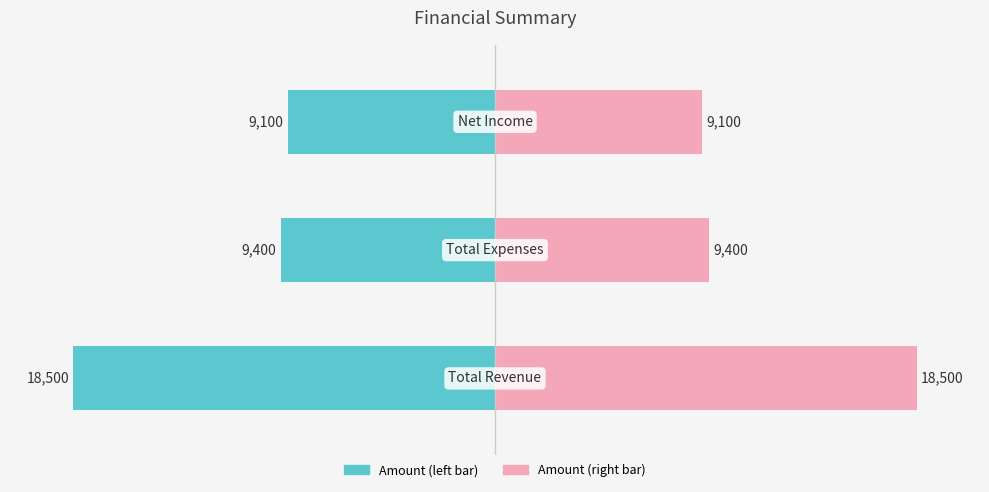

Which series has the widest spread of values?

Amount (left)